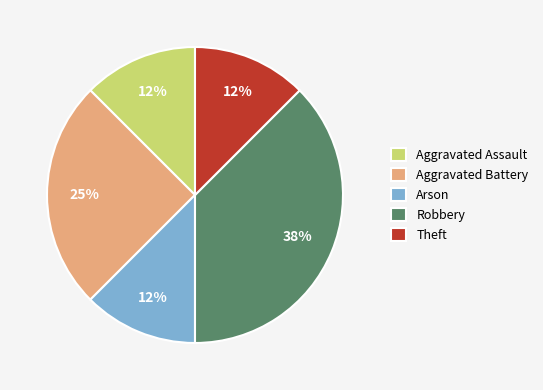

Does any single category account for the majority?

No